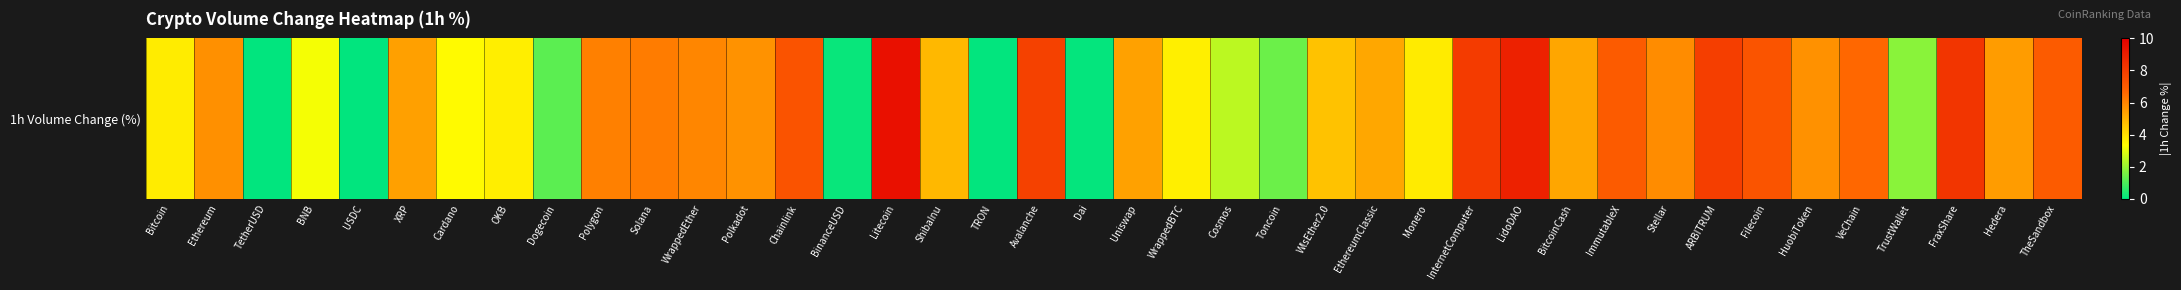

Rank the categories by value from highest to lowest.

Litecoin, LidoDAO, FraxShare, InternetComputer, ARBITRUM, Avalanche, Chainlink, Filecoin, ImmutableX, TheSandbox, VeChain, Solana, Polygon, WrappedEther, Stellar, Ethereum, HuobiToken, Polkadot, Hedera, XRP, Uniswap, BitcoinCash, EthereumClassic, ShibaInu, WlsEther2.0, Monero, Bitcoin, OKB, WrappedBTC, Cardano, BNB, Cosmos, TrustWallet, Toncoin, Dogecoin, BinanceUSD, Dai, TRON, TetherUSD, USDC